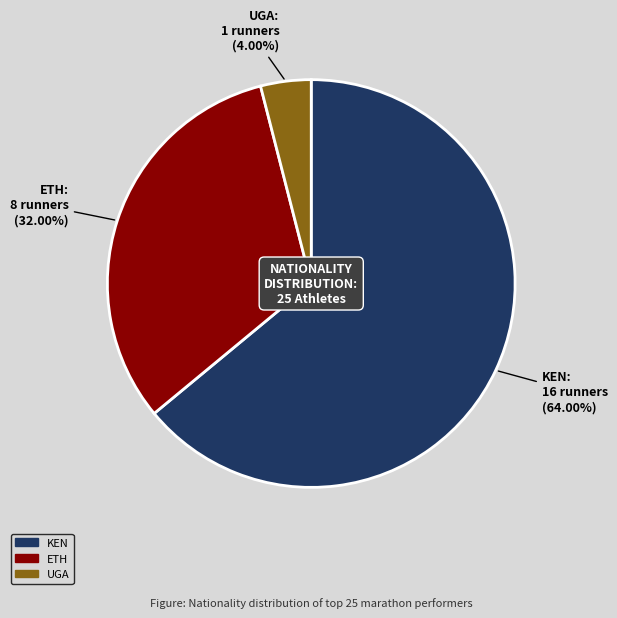

Which slice is the smallest?

UGA